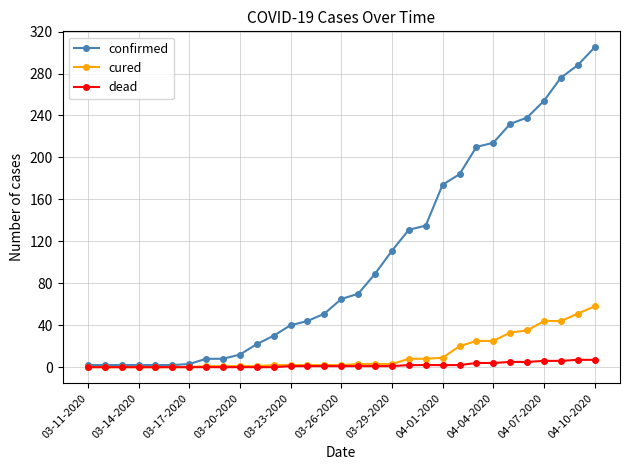

Which series has the widest spread of values?

confirmed